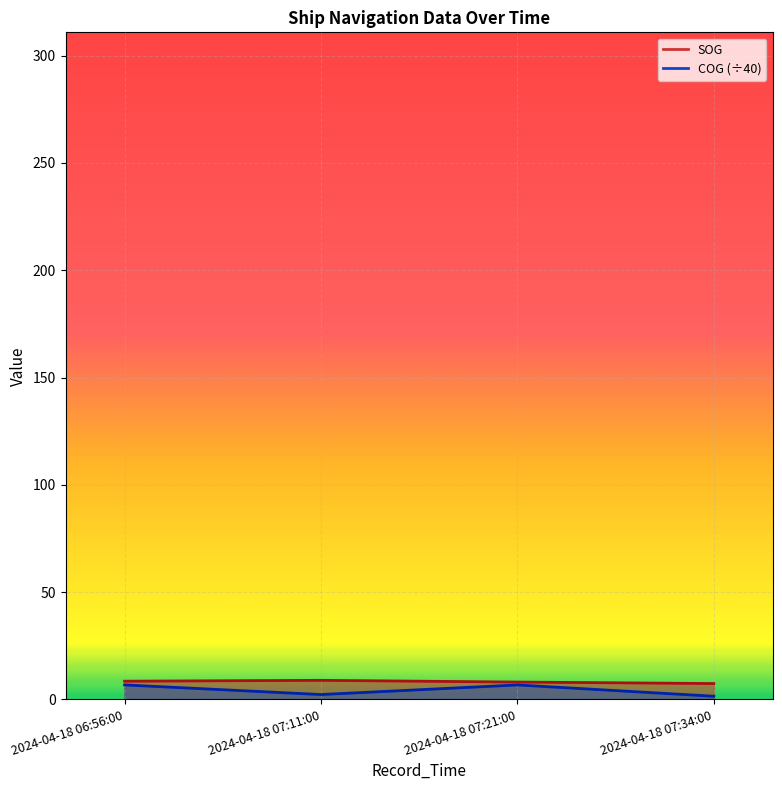

How many lines are shown in the chart?

2